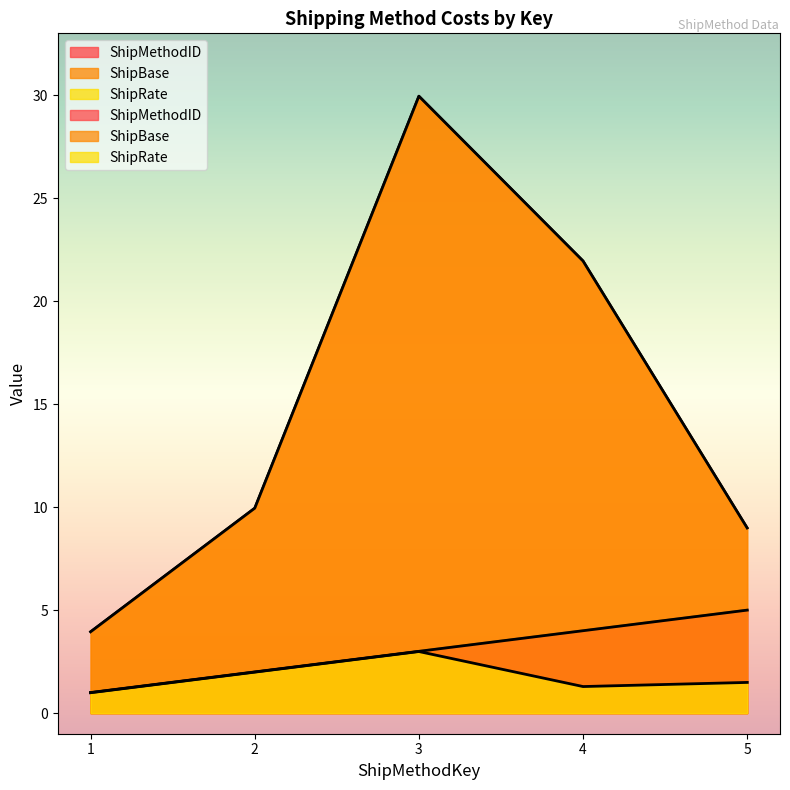

Reading left to right, what are all the values shown in this chart?

ShipMethodID: 1=1.0	2=2.0	3=3.0	4=4.0	5=5.0
ShipBase: 1=4.0	2=9.9	3=29.9	4=21.9	5=9.0
ShipRate: 1=1.0	2=2.0	3=3.0	4=1.3	5=1.5